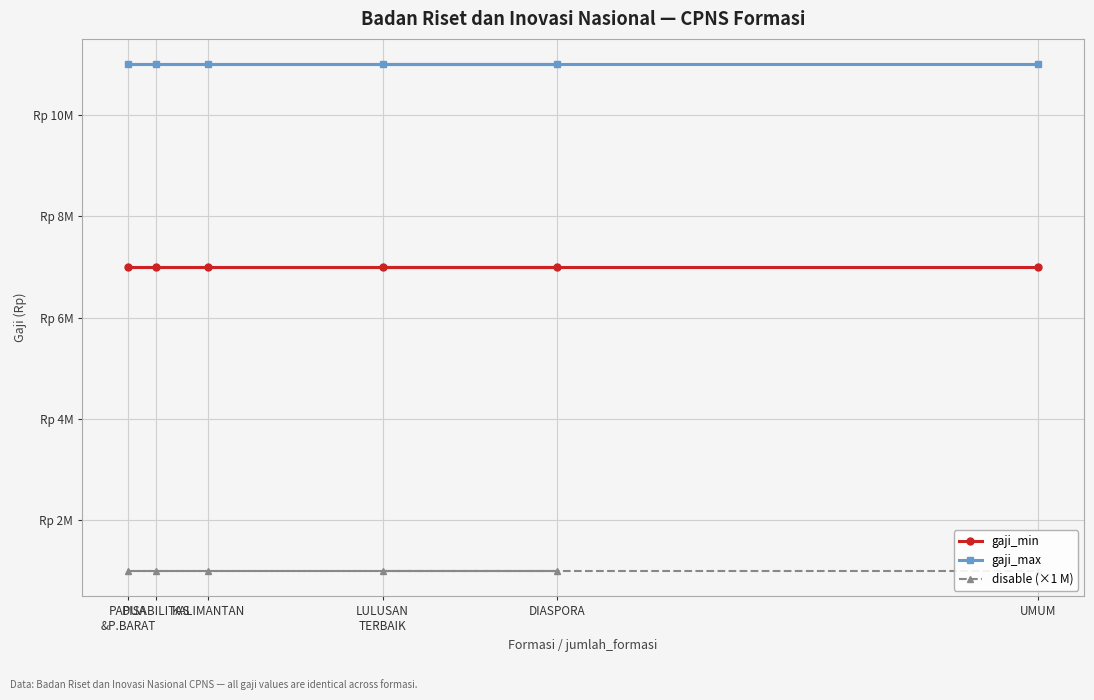

Does the chart display data point markers on the line(s)?

Yes